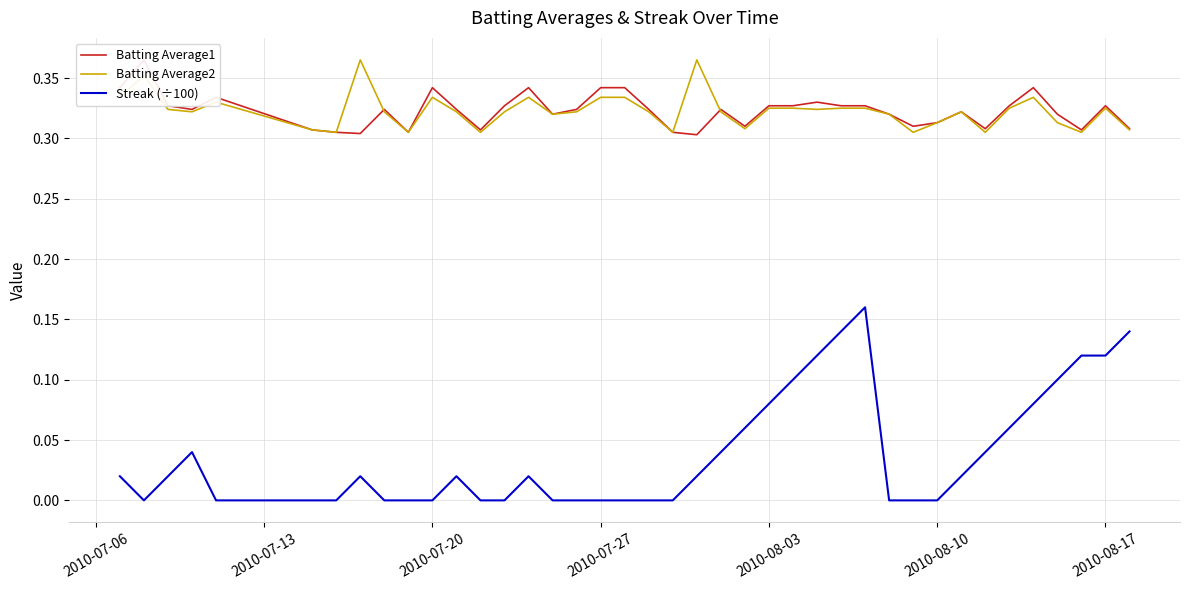

The Streak (÷100) series shows 0.0 at 2010-08-03. True or false?

False